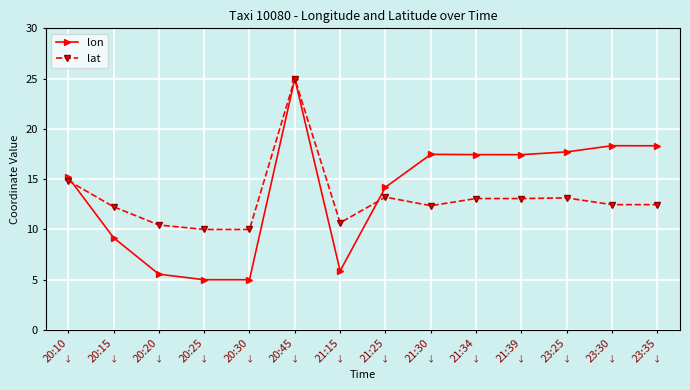

What is the label of the 10th point from the left?

21:34